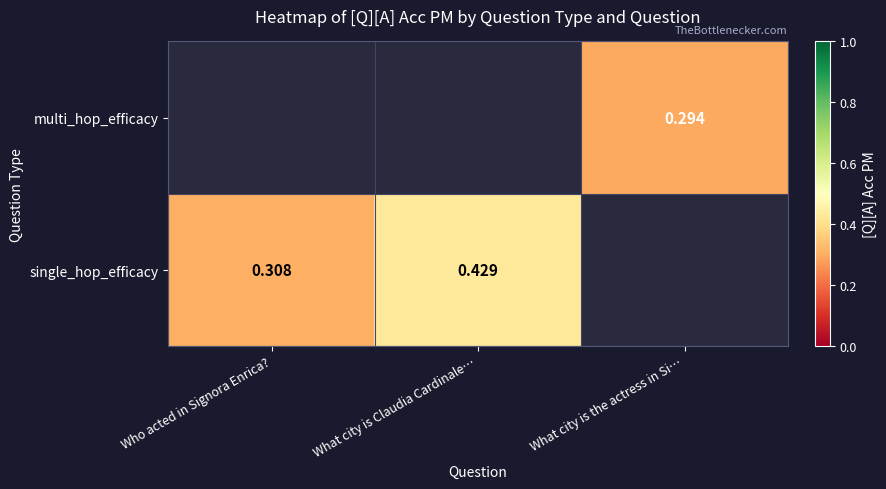

Is it true that single_hop_efficacy equals 0.1 at Who acted in Signora Enrica??

False